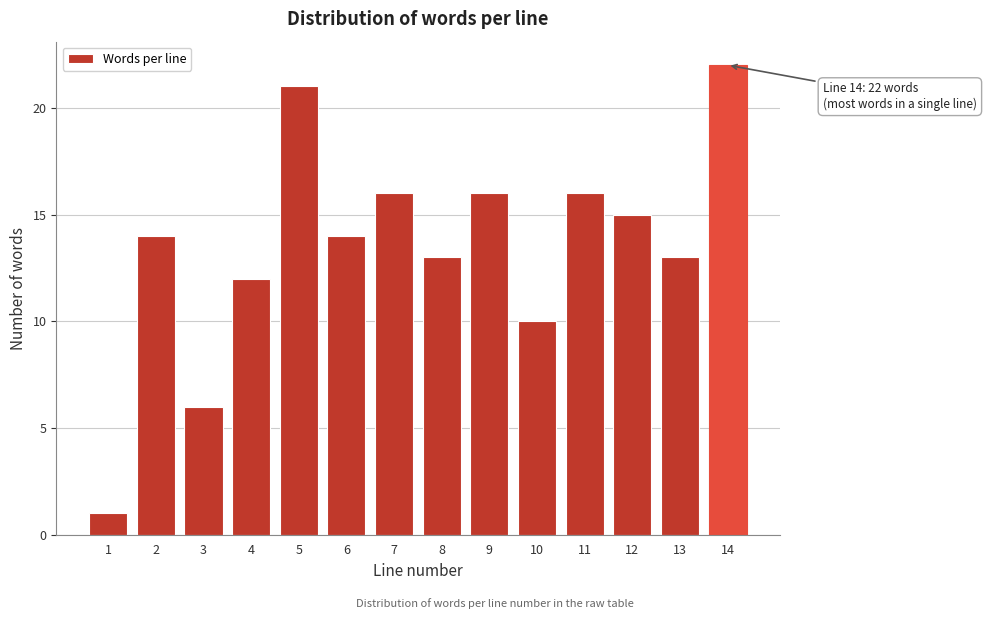

Reading right to left, transcribe all the data shown in this chart.

14=22	13=13	12=15	11=16	10=10	9=16	8=13	7=16	6=14	5=21	4=12	3=6	2=14	1=1